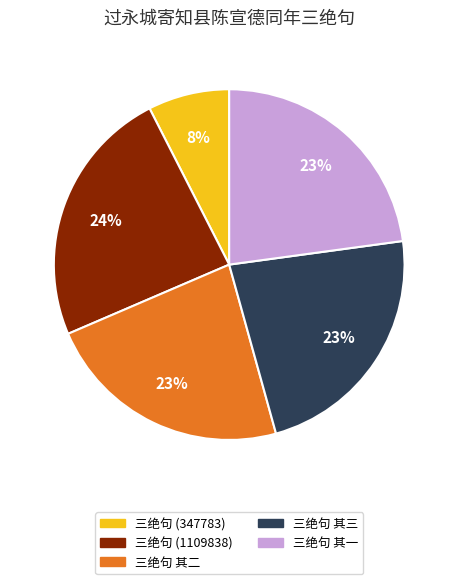

Does any single category account for the majority?

No